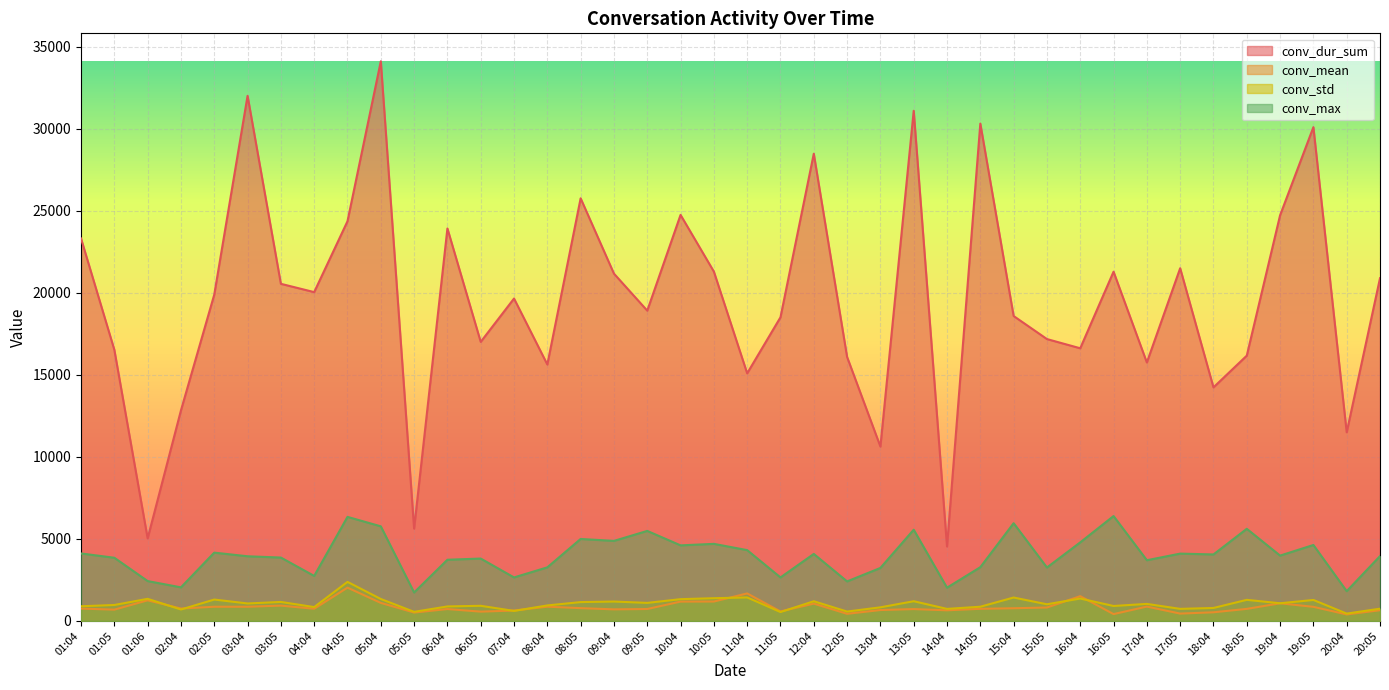

The conv_max series shows 661.2 at 02:04. True or false?

False